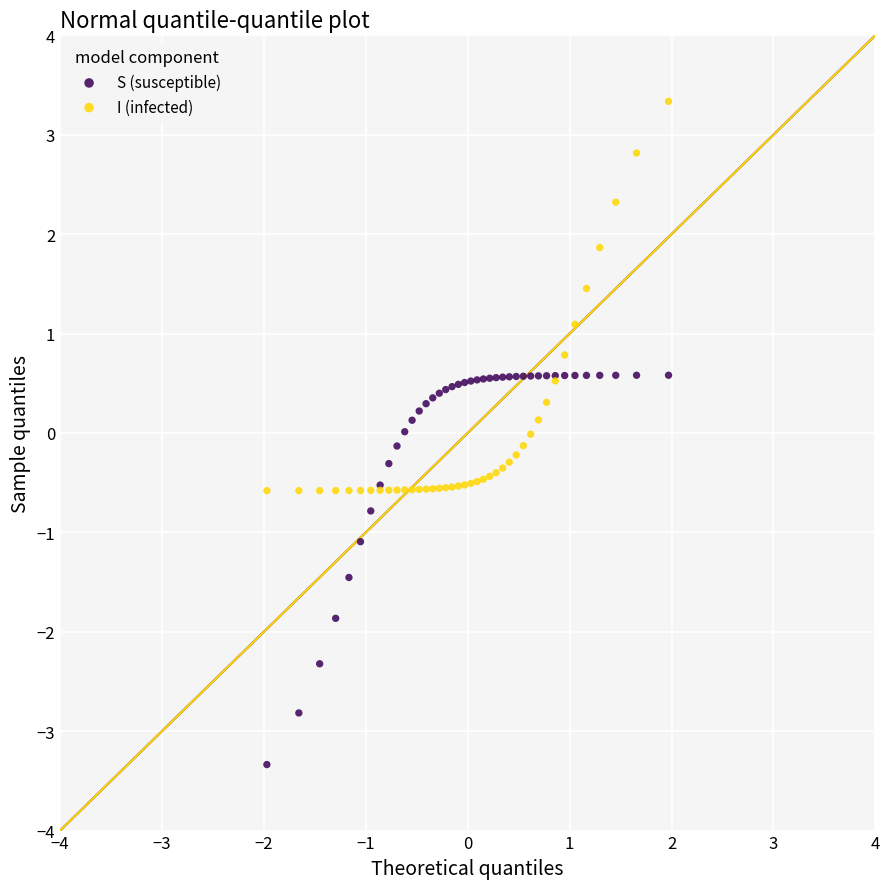

Which series contains the lowest Y value?

S (susceptible)